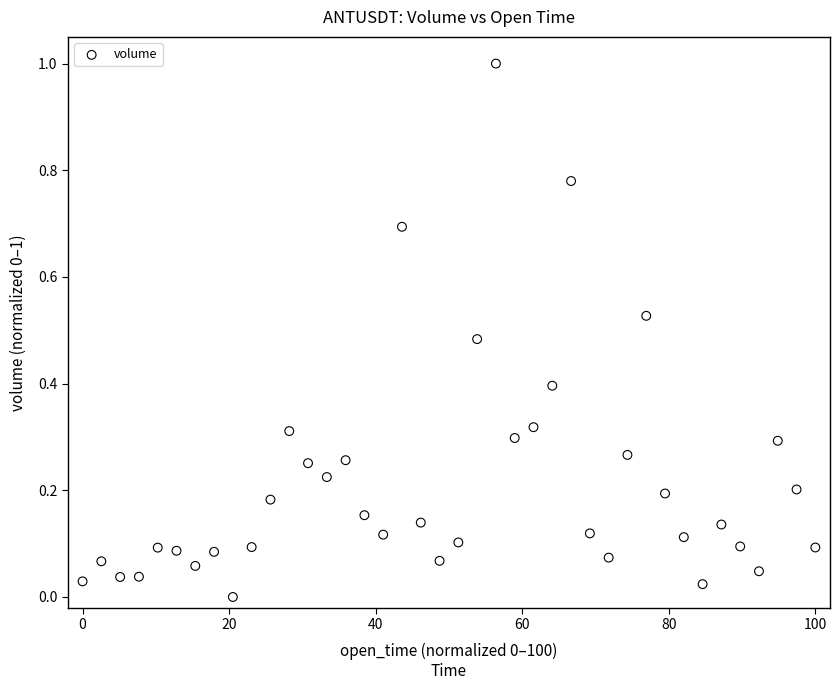

What is the range of Y values (max minus min)?

1.0